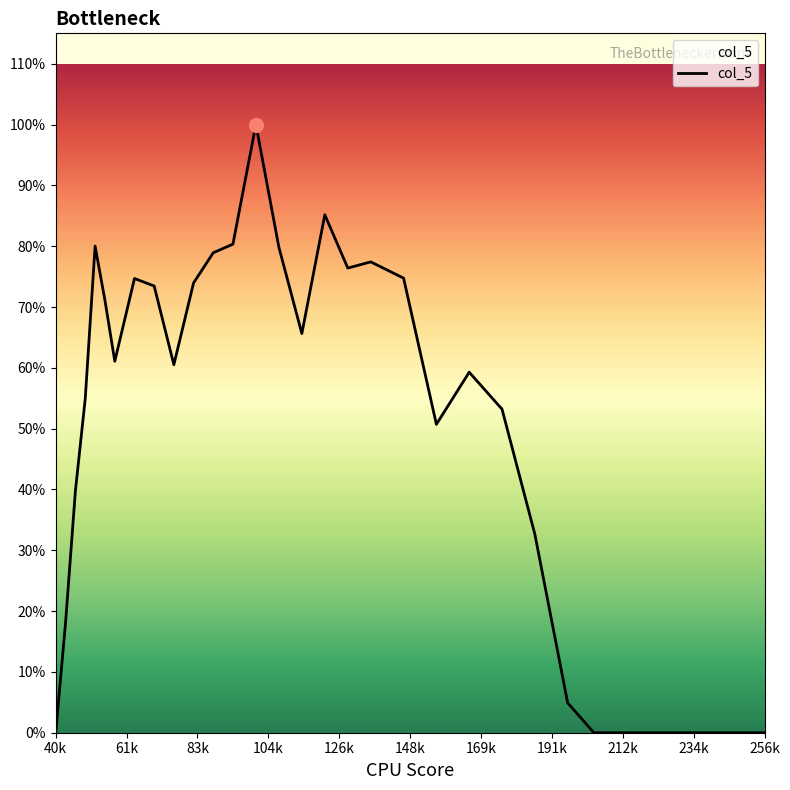

How many interior local valleys (lower than both neighbors) does the data have?

5